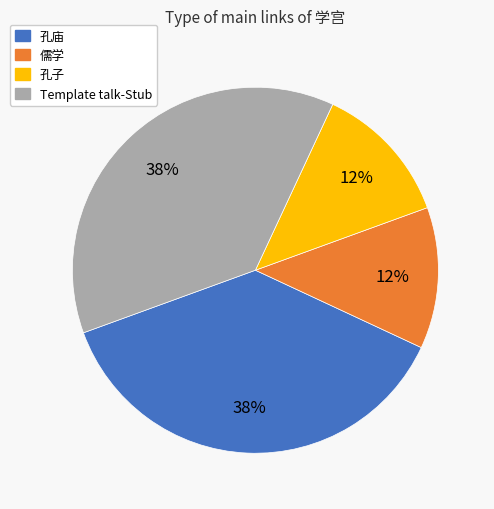

True or false: 孔子 accounts for 22% of the total.

False